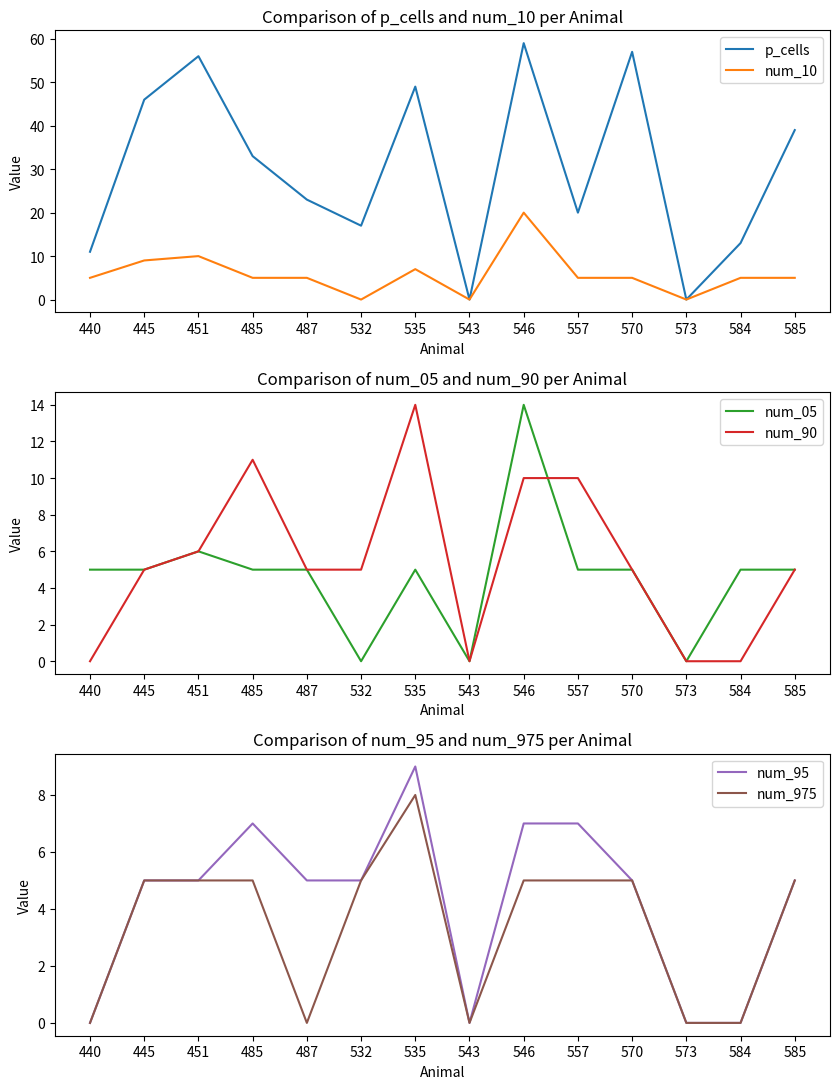

At how many categories does at least one series exceed 58?

1